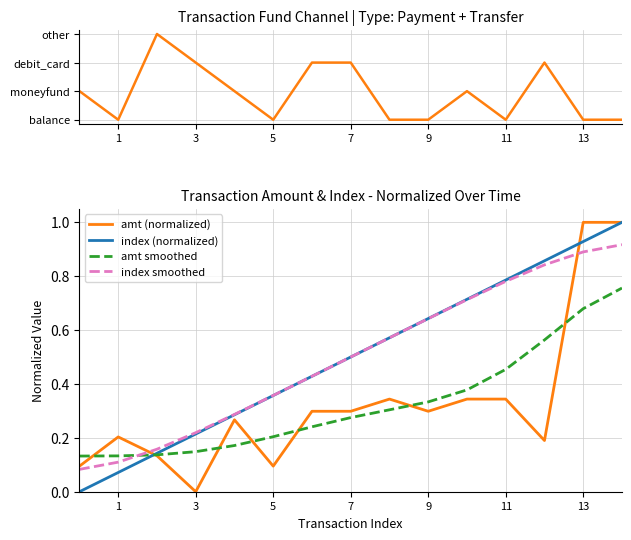

True or false: amt (normalized) and index (normalized) cross at least once.

True